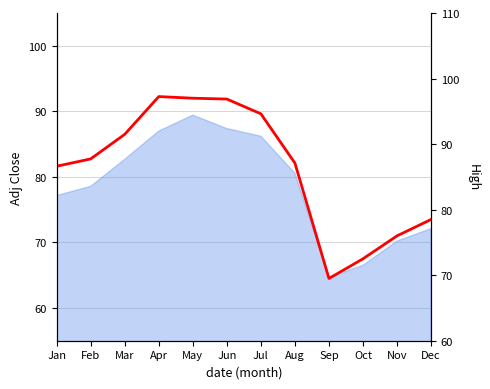

List the labels in order of value, smallest first.

Sep, Oct, Nov, Dec, Jan, Aug, Feb, Mar, Jul, Jun, May, Apr